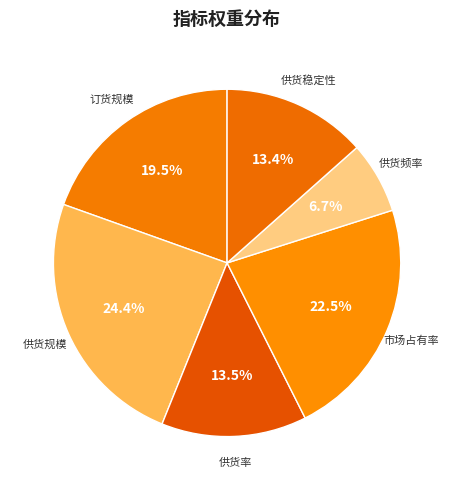

Is the sum of 订货规模 and 供货规模 greater than half?

No